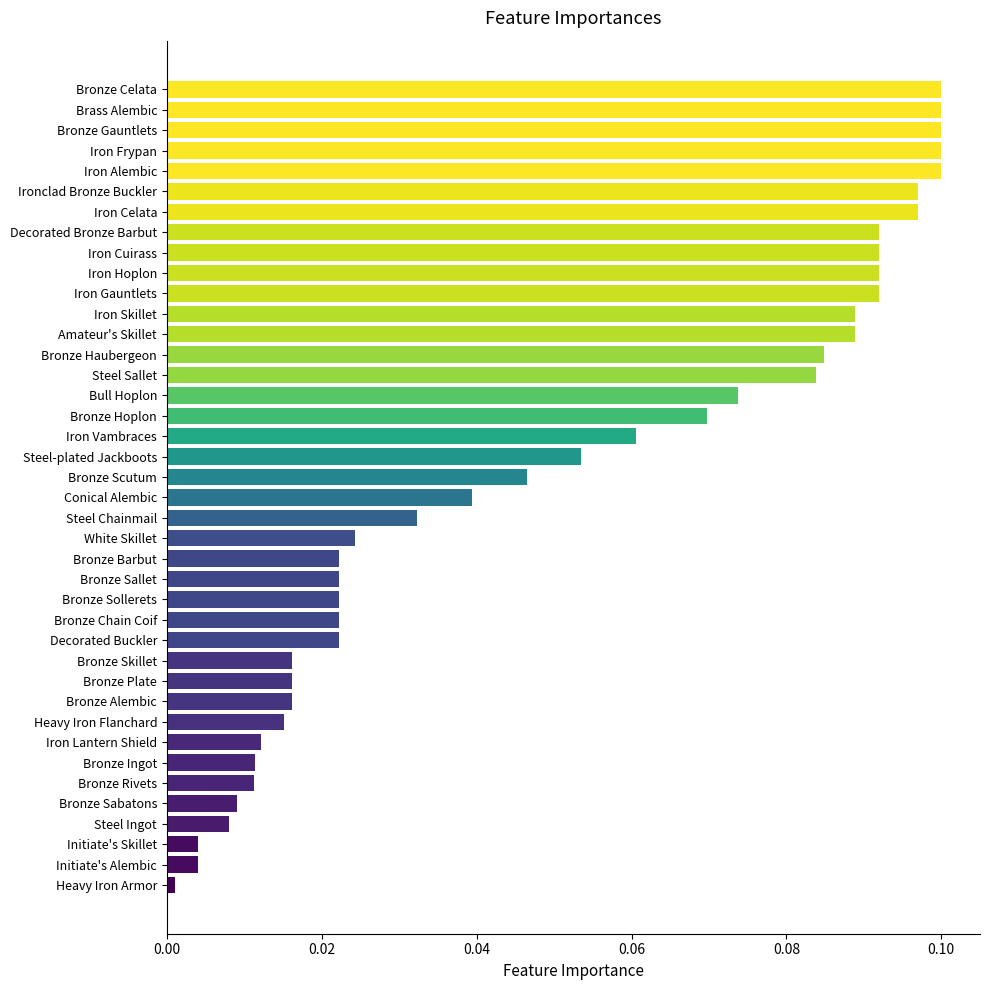

What is the label of the 8th bar from the top?

Decorated Bronze Barbut